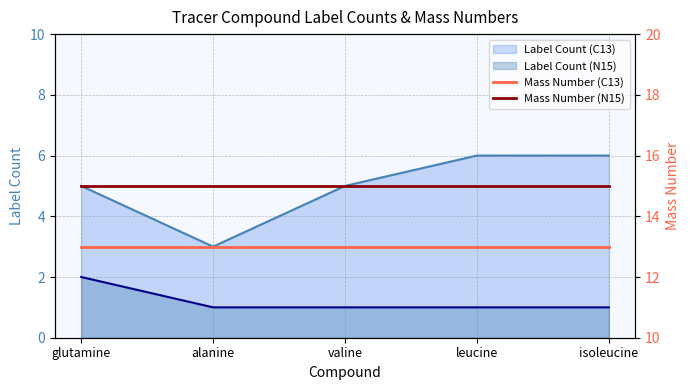

True or false: Mass Number (C13) and Mass Number (N15) intersect in this chart.

False